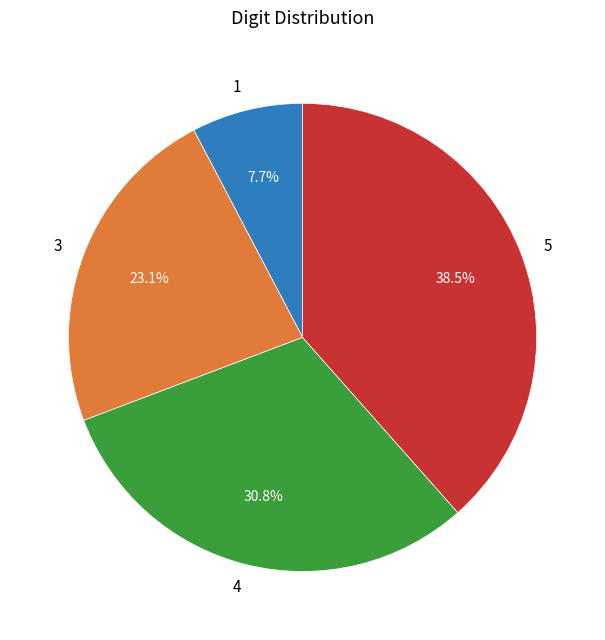

Does any single category account for the majority?

No